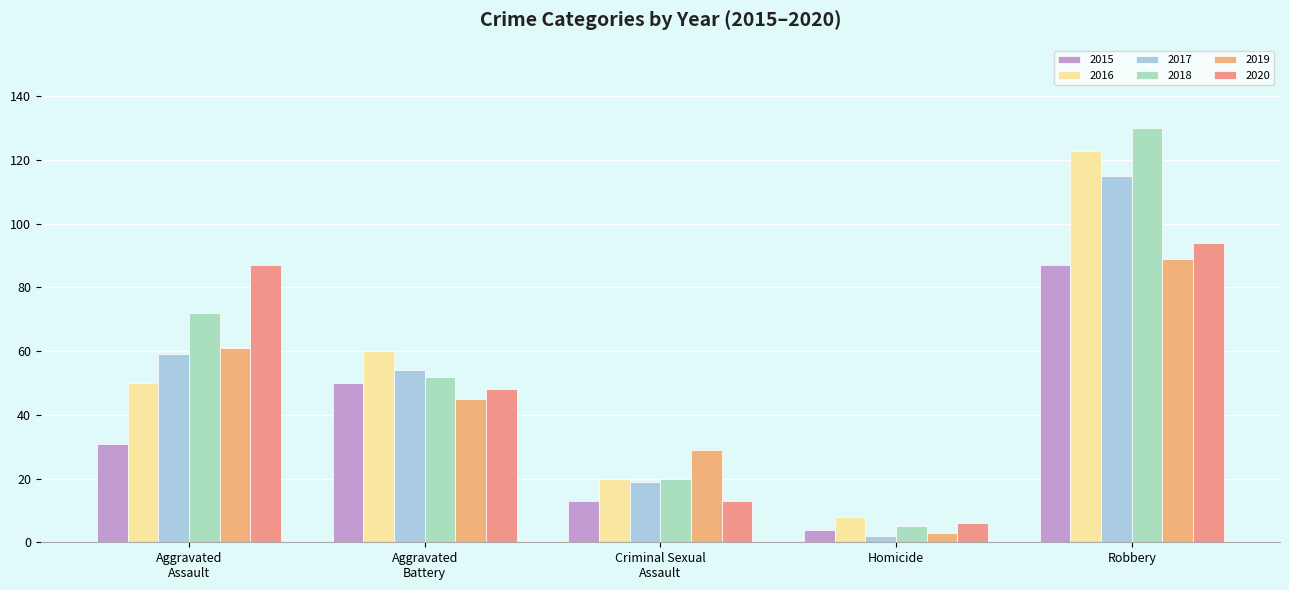

What is the label of the 4th bar from the left?

Homicide